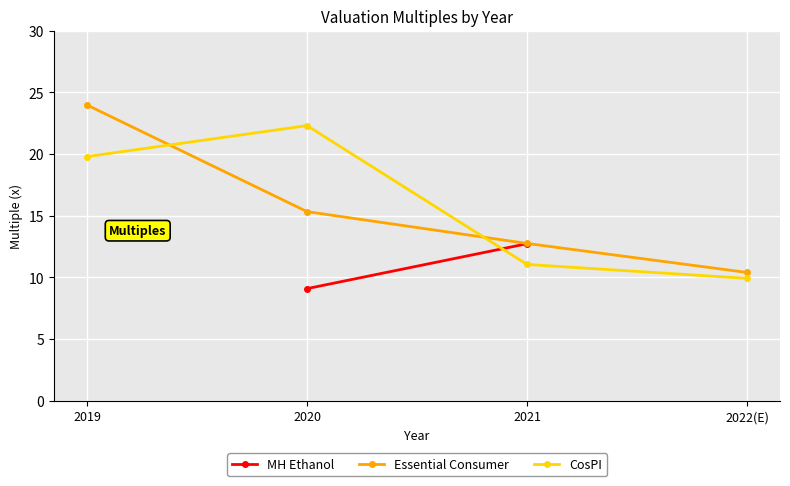

Which series has the widest spread of values?

Essential Consumer